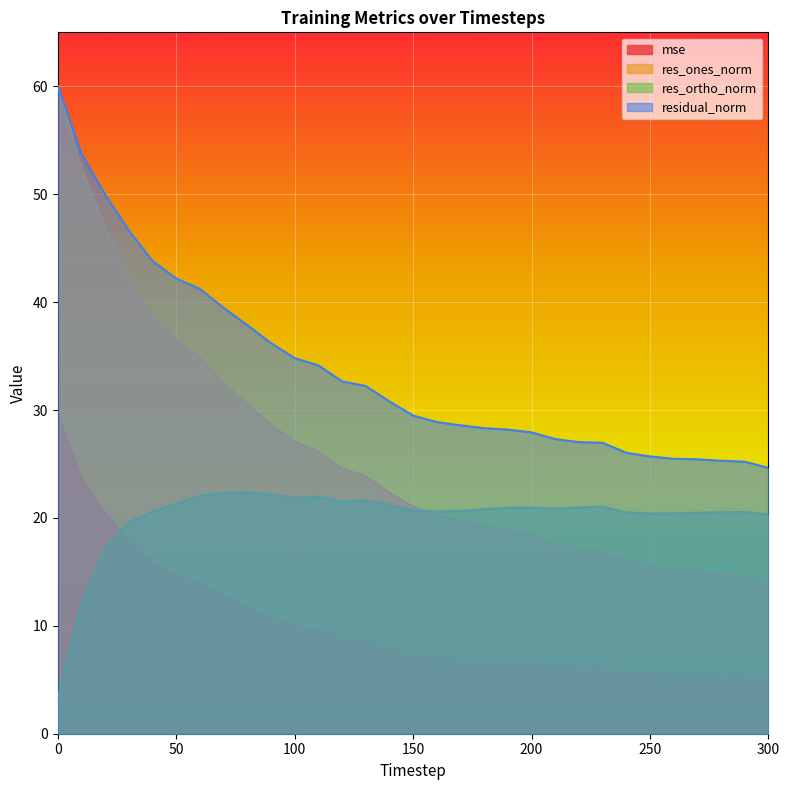

At which label is mse closest to 17?

30